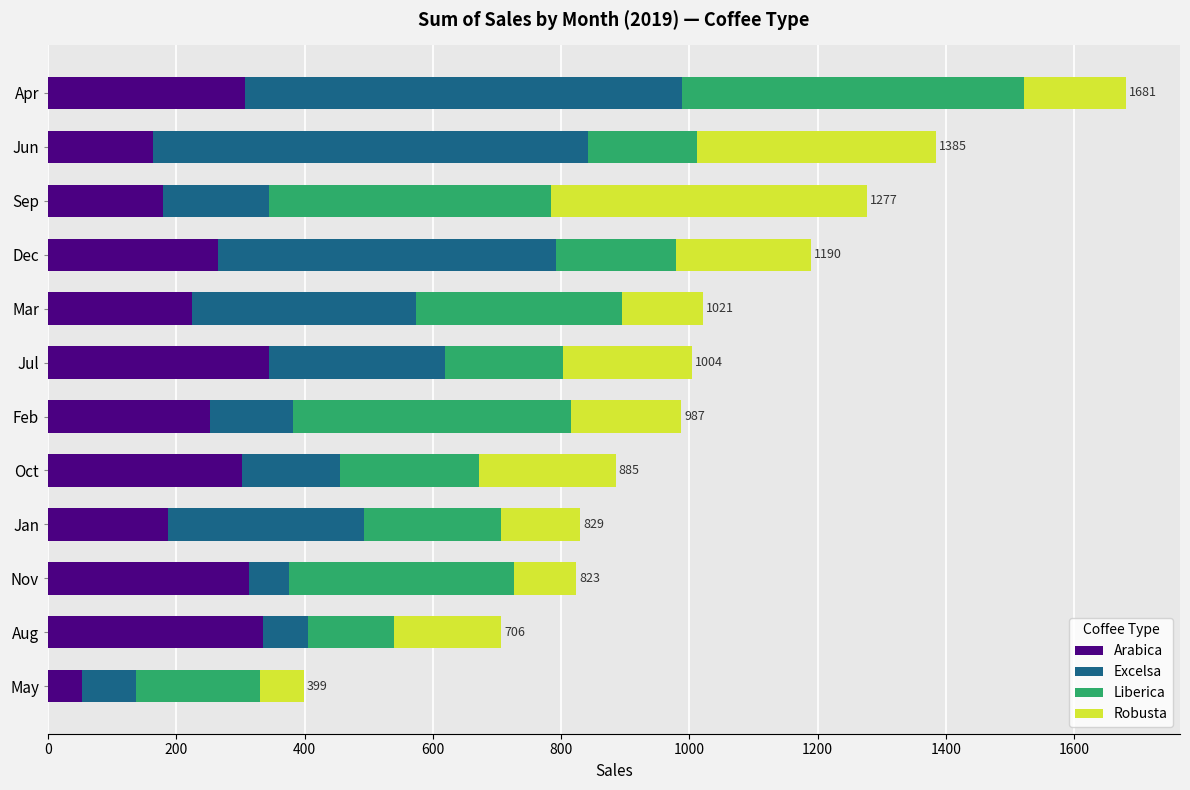

At which category is the sum across all series the highest?

Apr